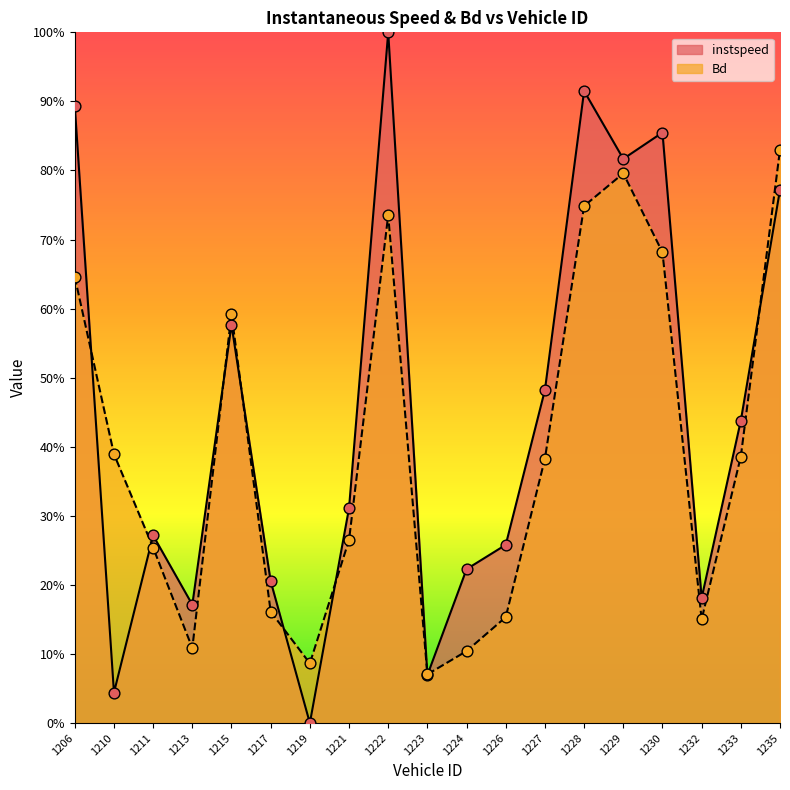

Which series reaches the maximum Y coordinate?

instspeed